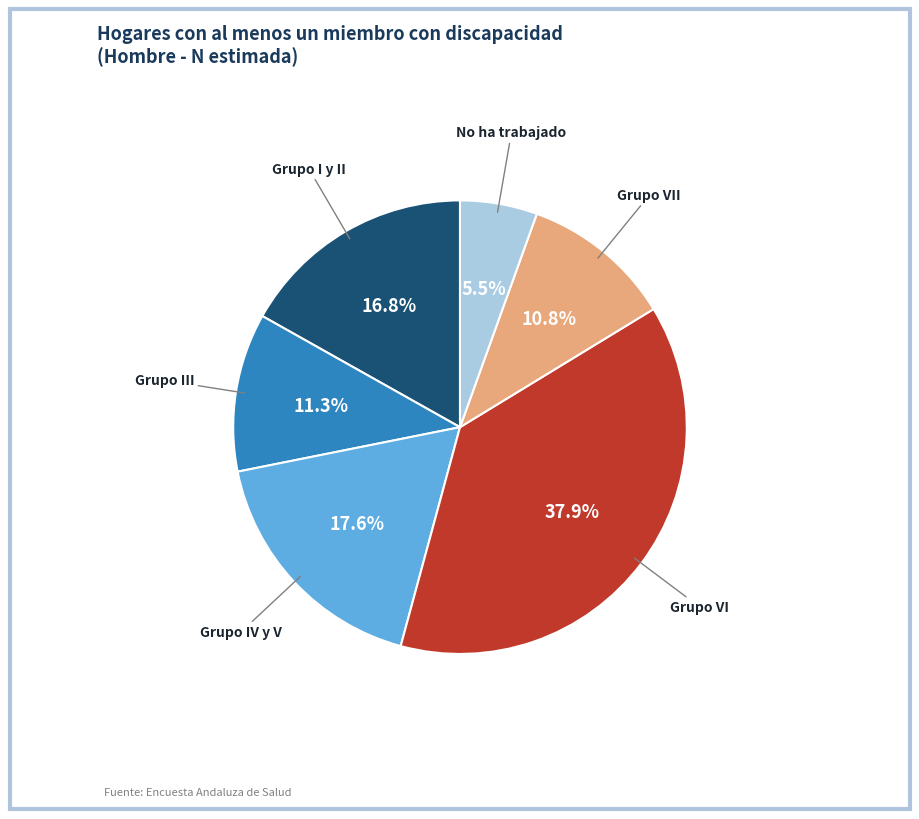

Is there a majority slice in this chart?

No